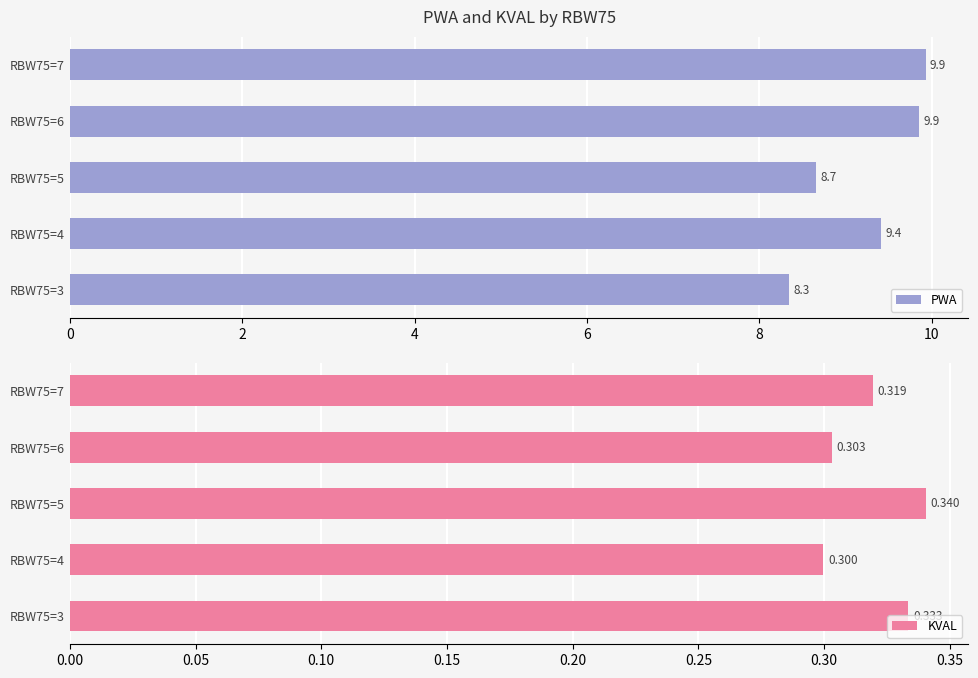

Which series has the largest total across all categories?

PWA